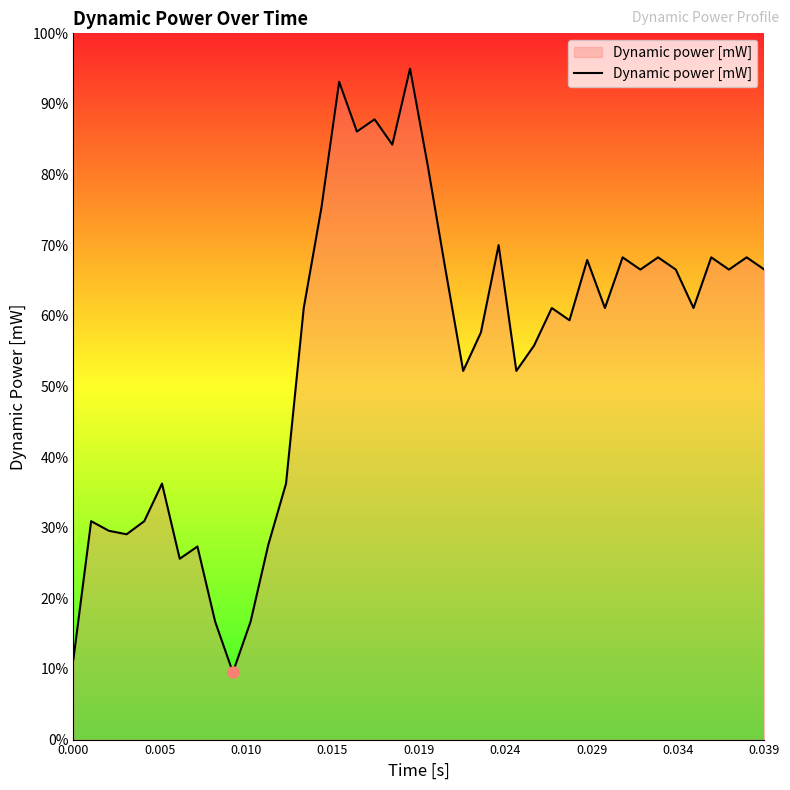

What is the smallest value displayed?

9.5